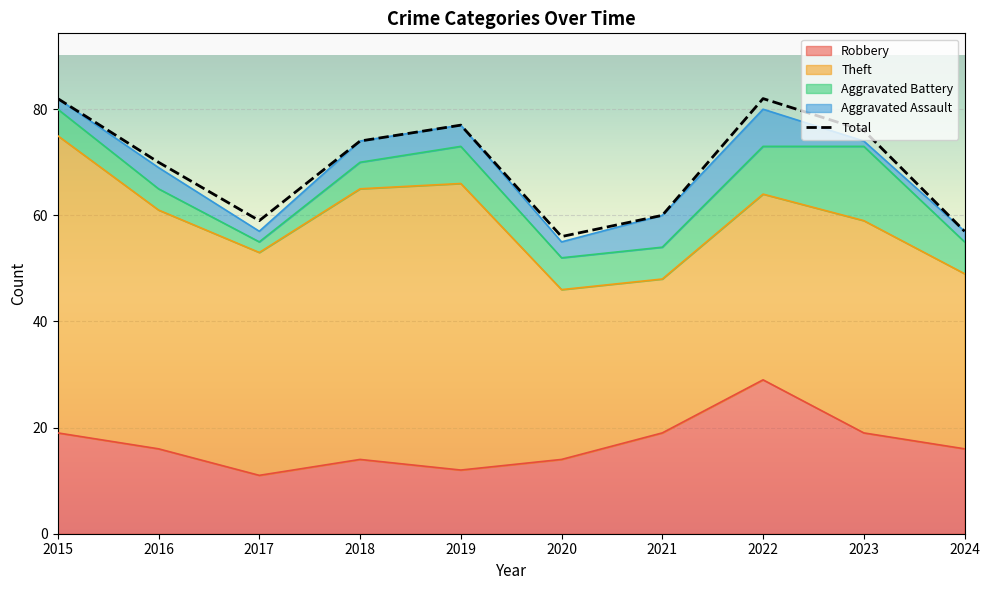

List the series in order of their peak value, lowest first.

Aggravated Assault, Aggravated Battery, Robbery, Theft, Total